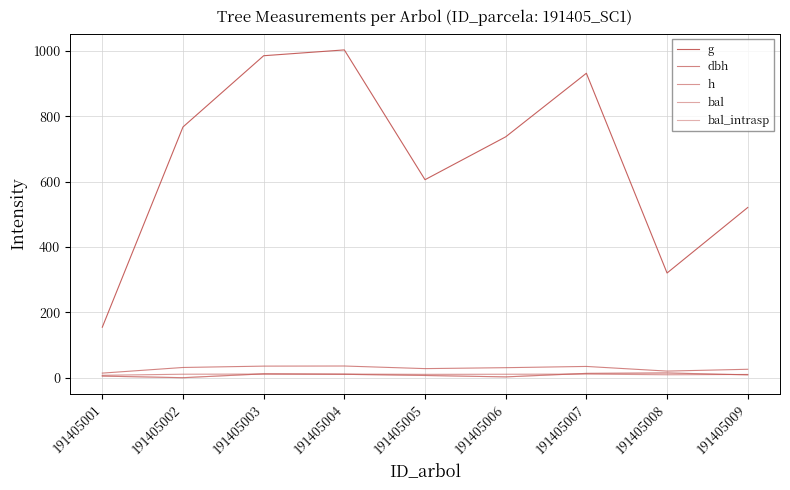

The bal_intrasp series shows 3.8 at 191405009. True or false?

False